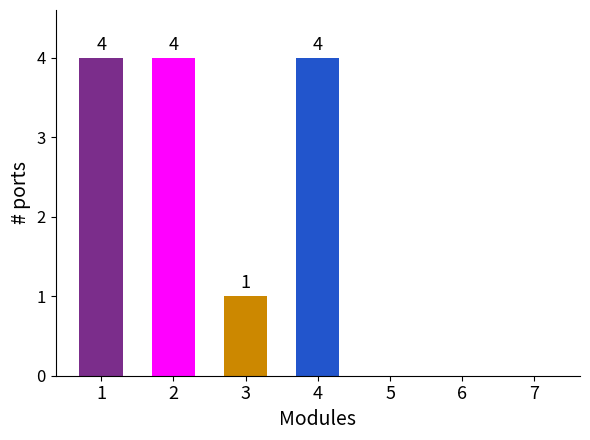

Are the bars horizontal?

No